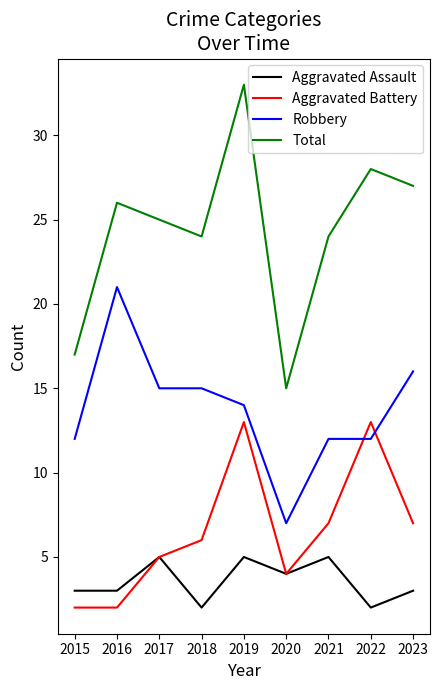

Reading right to left, extract all data points from this chart.

Aggravated Assault: 3	2	5	4	5	2	5	3	3
Aggravated Battery: 7	13	7	4	13	6	5	2	2
Robbery: 16	12	12	7	14	15	15	21	12
Total: 27	28	24	15	33	24	25	26	17